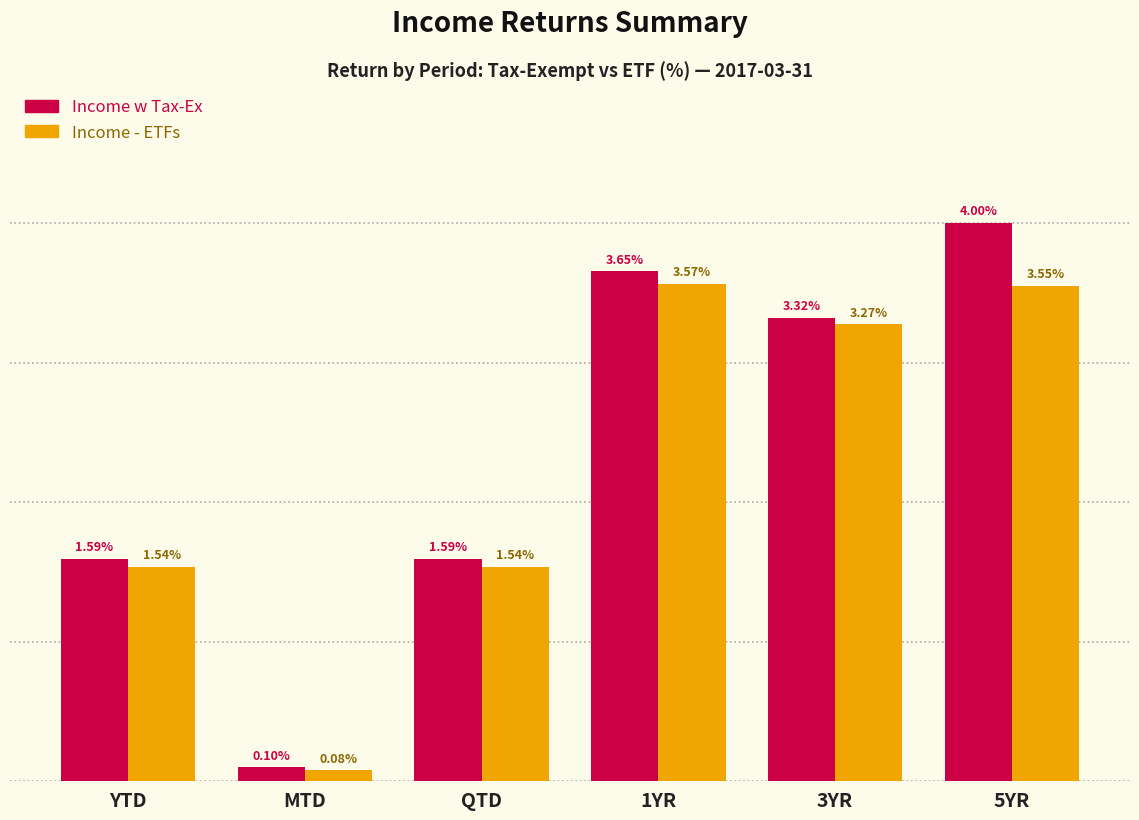

At which category is the sum across all series the highest?

5YR